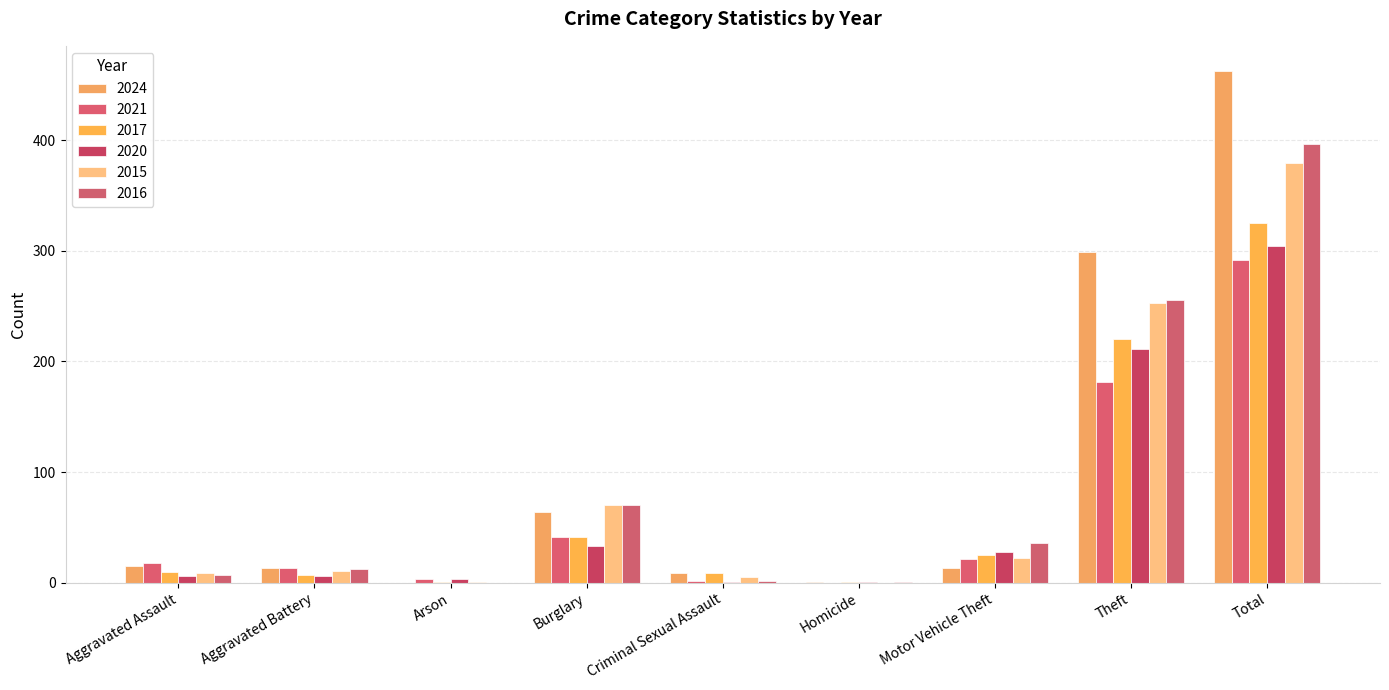

What is the average value of the 2024 series?

97